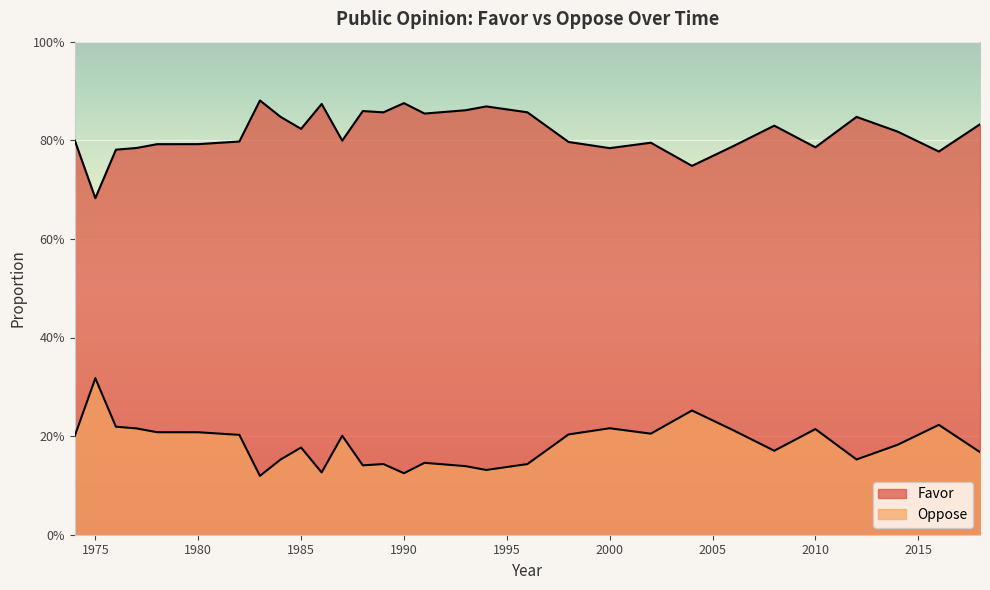

What is the difference between the highest and lowest values at 2004?

0.5